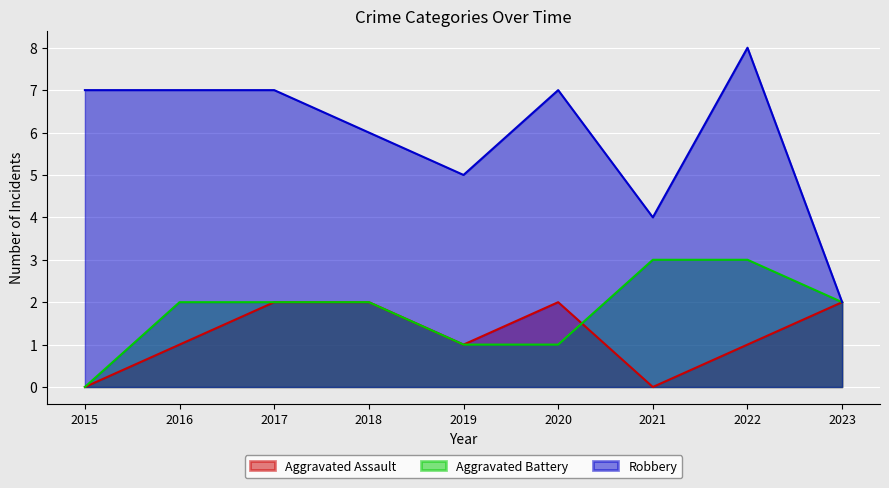

Where does the Aggravated Assault series first go above 1?

2017